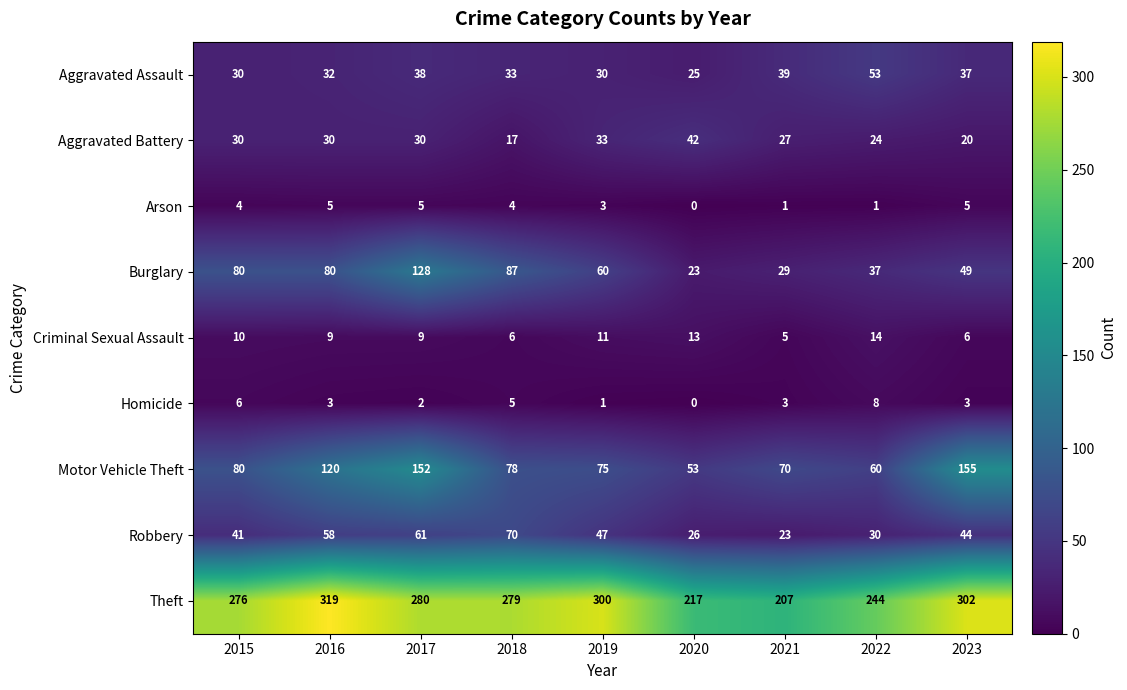

Count the number of categories in the chart.

9